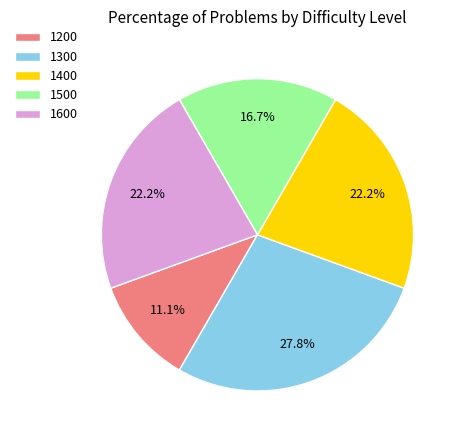

Does any single category account for the majority?

No